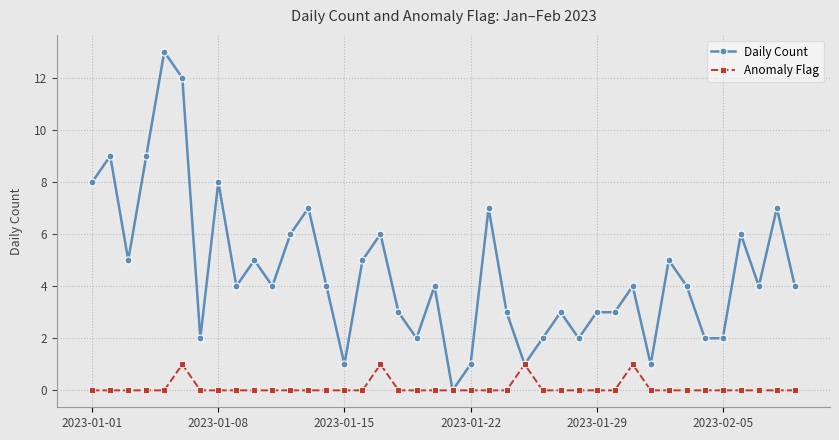

Which series has the largest total across all categories?

Daily Count